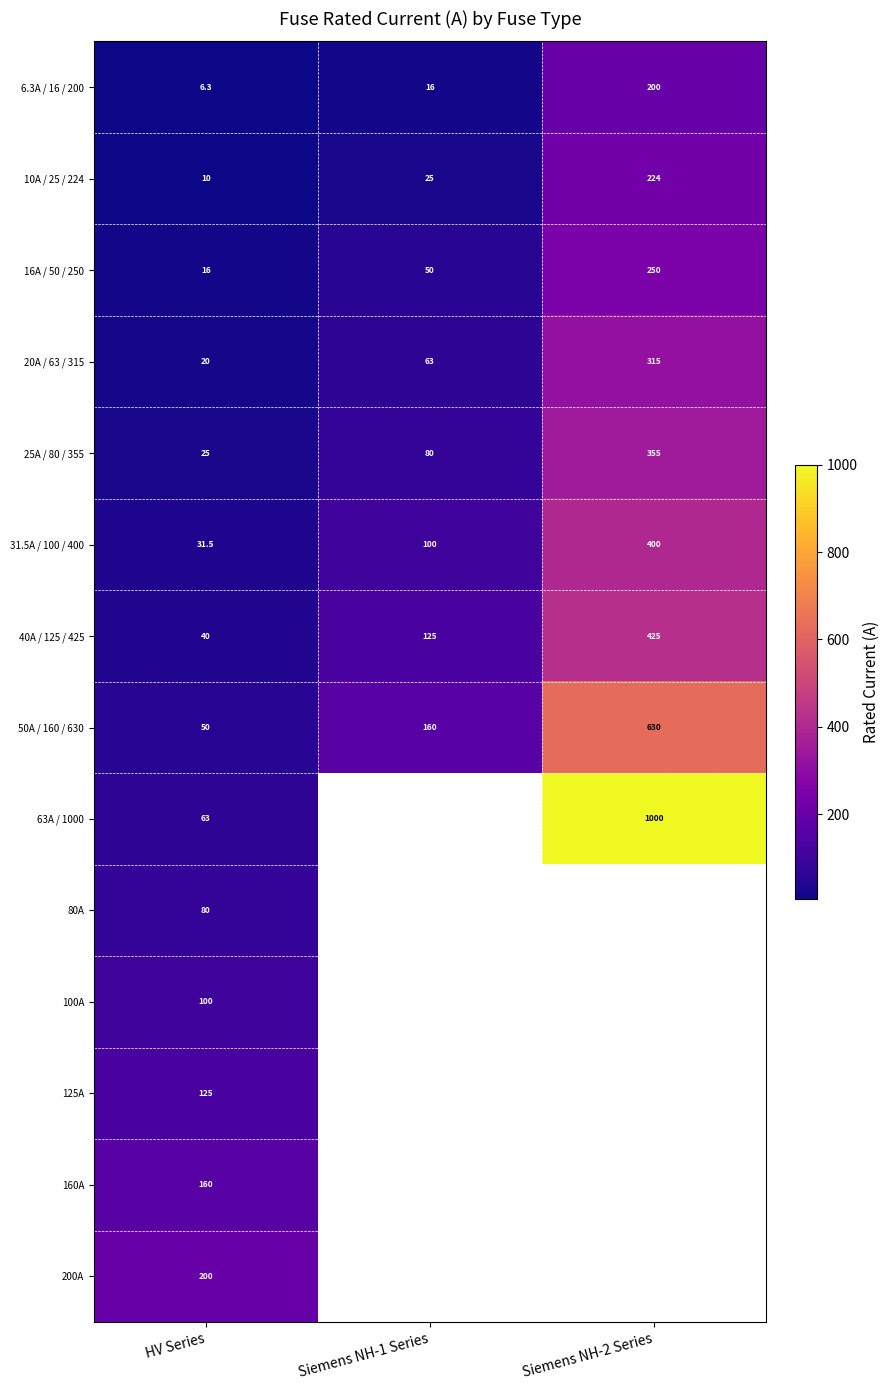

Is the value of 10A / 25 / 224 at Siemens NH-2 Series greater than the value of 50A / 160 / 630 at Siemens NH-2 Series?

No